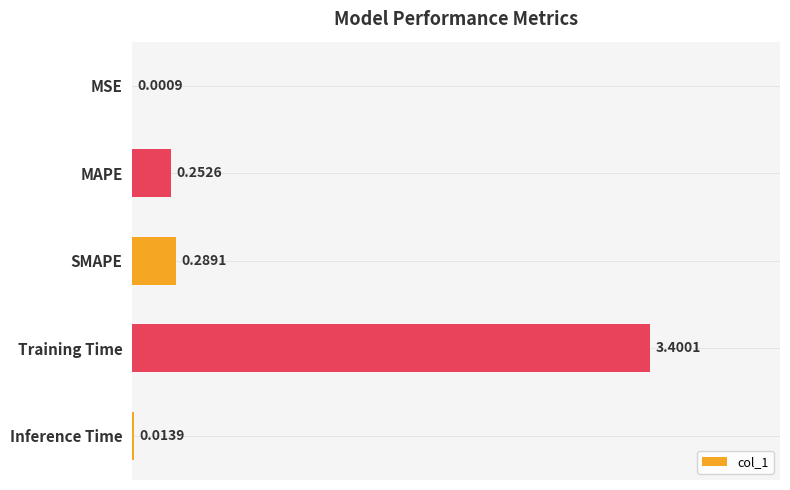

What is the greatest value displayed?

3.4